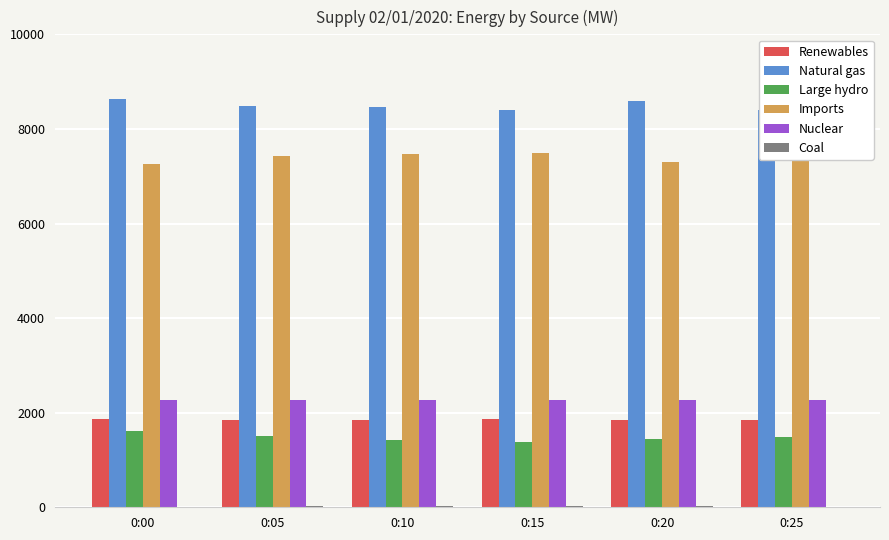

True or false: Nuclear has a value of 2276 at 0:25.

True